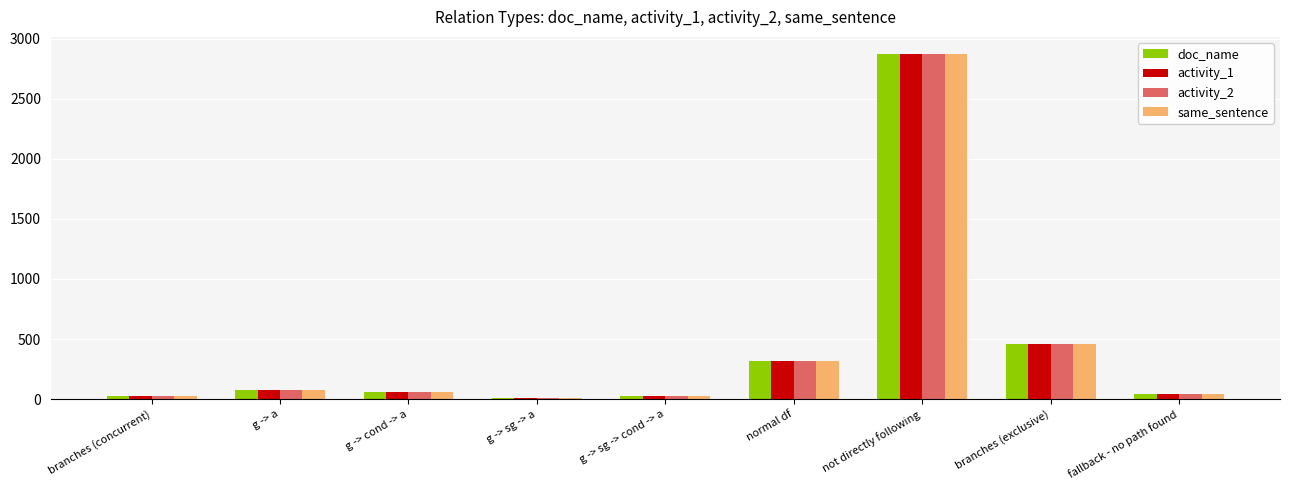

What is the total value across all series at not directly following?

11488